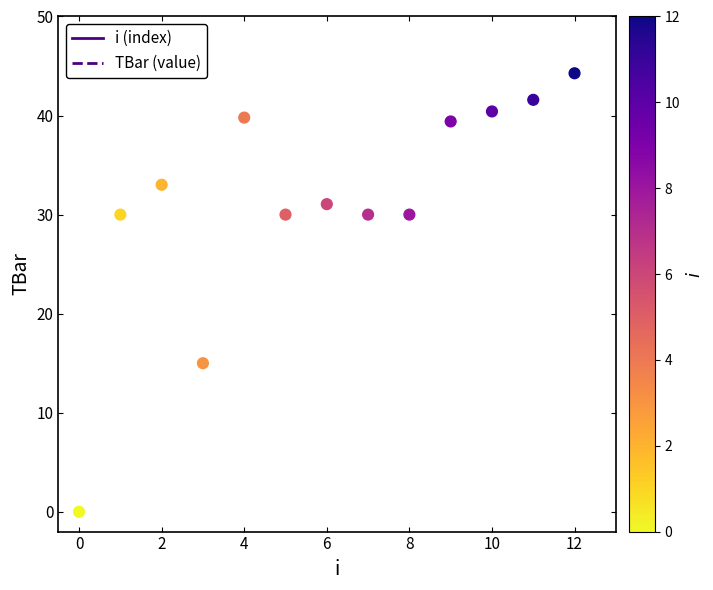

What Y value in the scatter plot is closest to 22?

15.0